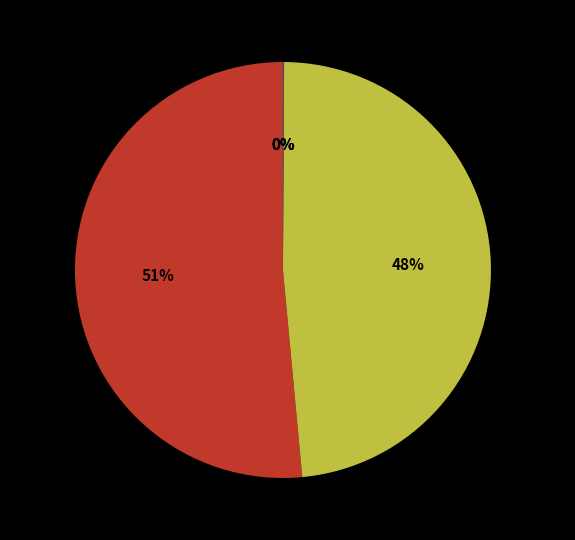

Which slice represents more than half of the pie?

MAPE